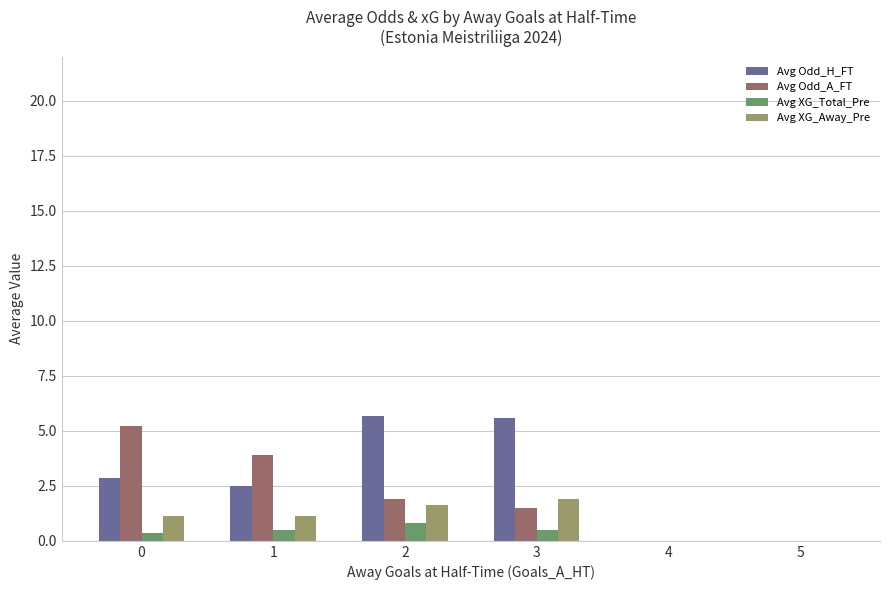

Does the chart contain stacked bars?

No